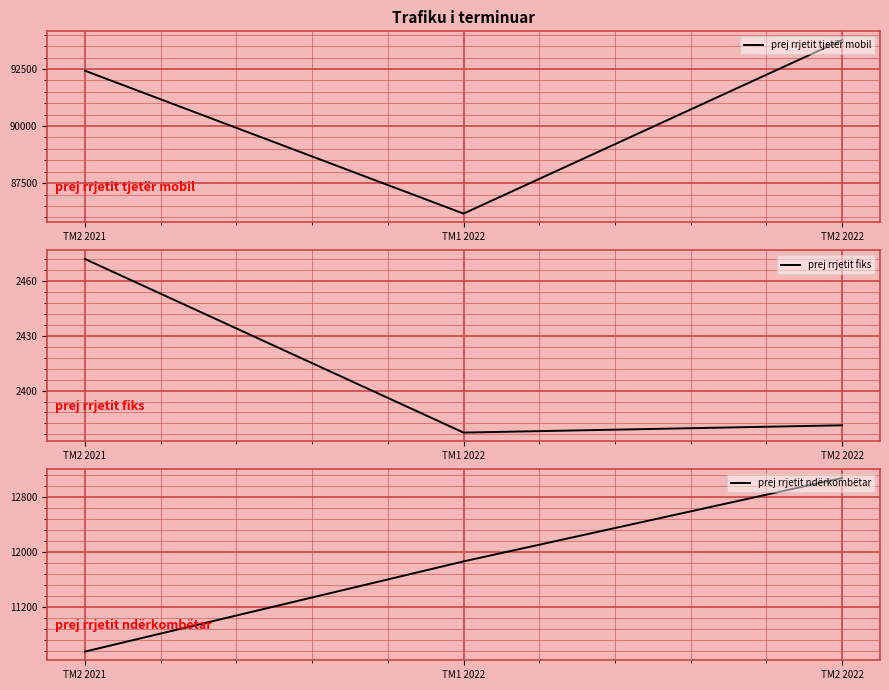

Rank the series at TM2 2022 from highest to lowest value.

prej rrjetit tjetër mobil, prej rrjetit ndërkombëtar, prej rrjetit fiks